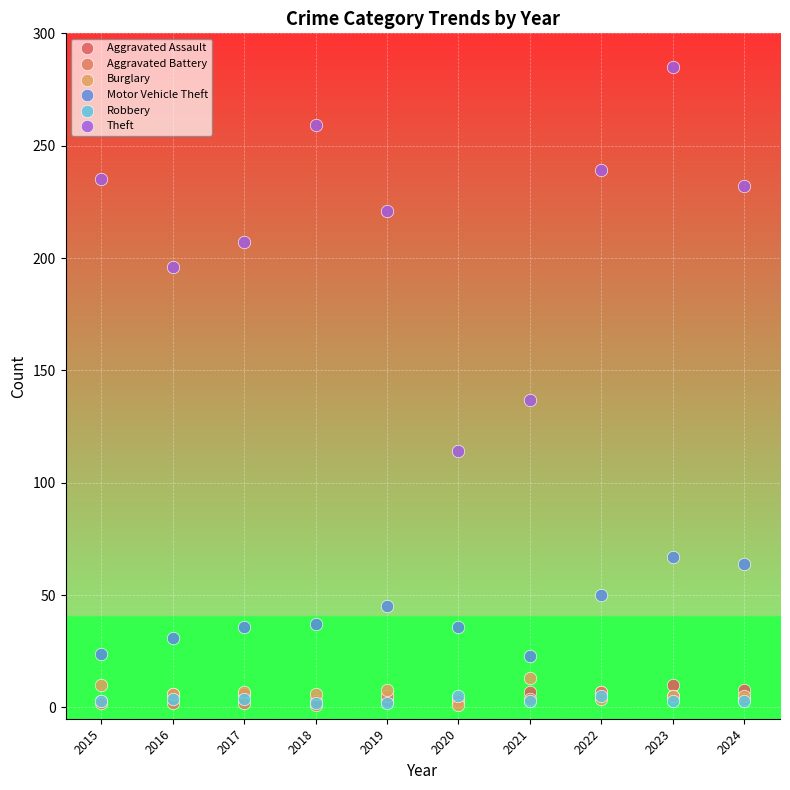

What are all the series names shown in the legend?

Aggravated Assault, Aggravated Battery, Burglary, Motor Vehicle Theft, Robbery, Theft